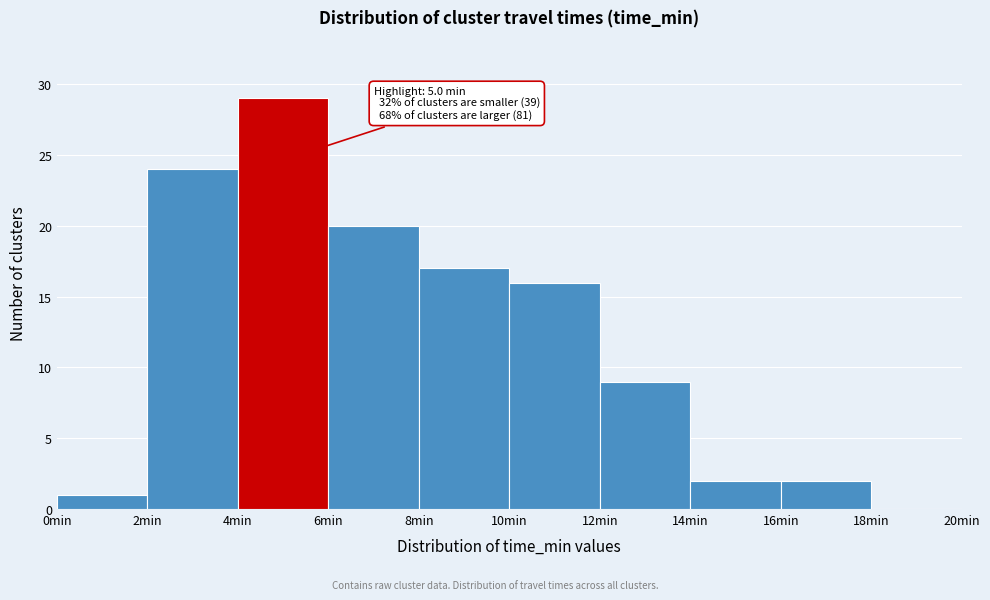

Which range on the x-axis has the tallest bar?

4 to 6